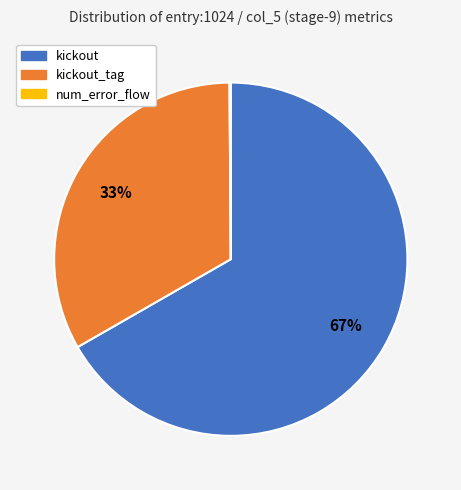

To the nearest percent, what is the average slice percentage?

33%